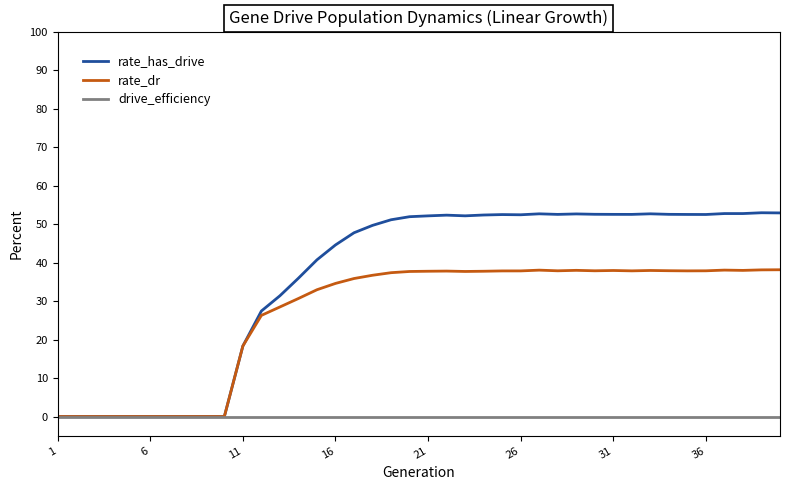

Which series has the largest total across all categories?

rate_has_drive